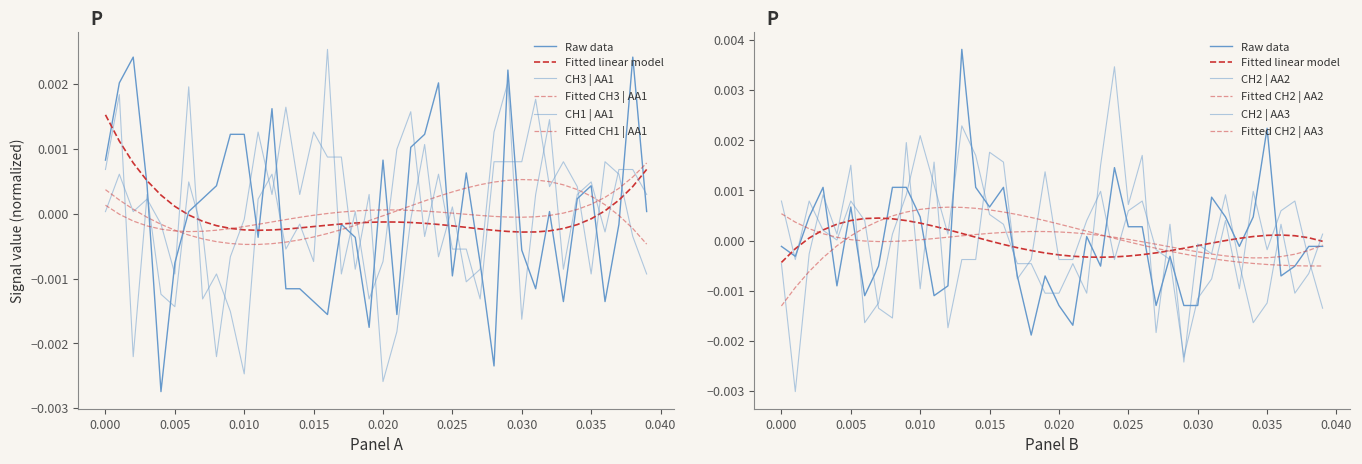

Does the chart display data point markers on the line(s)?

No